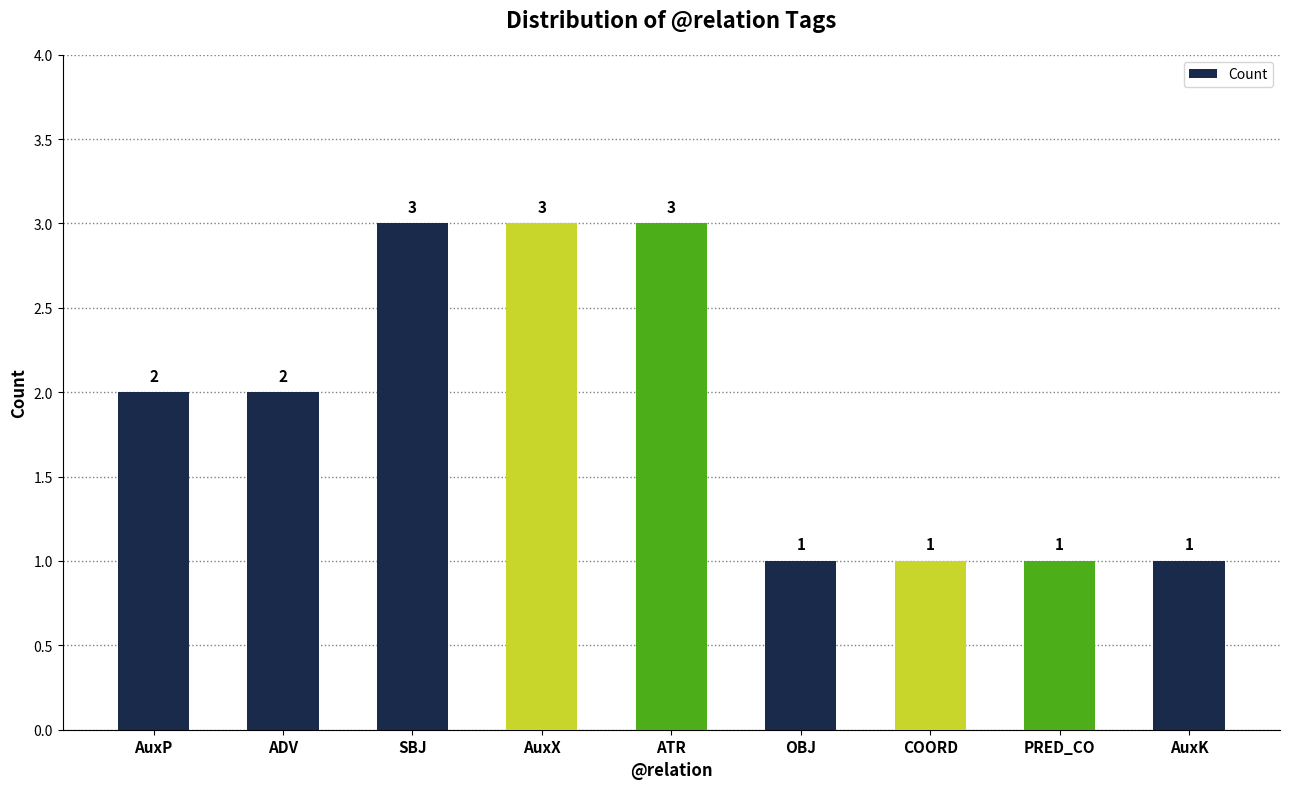

How many bars are there in total?

9